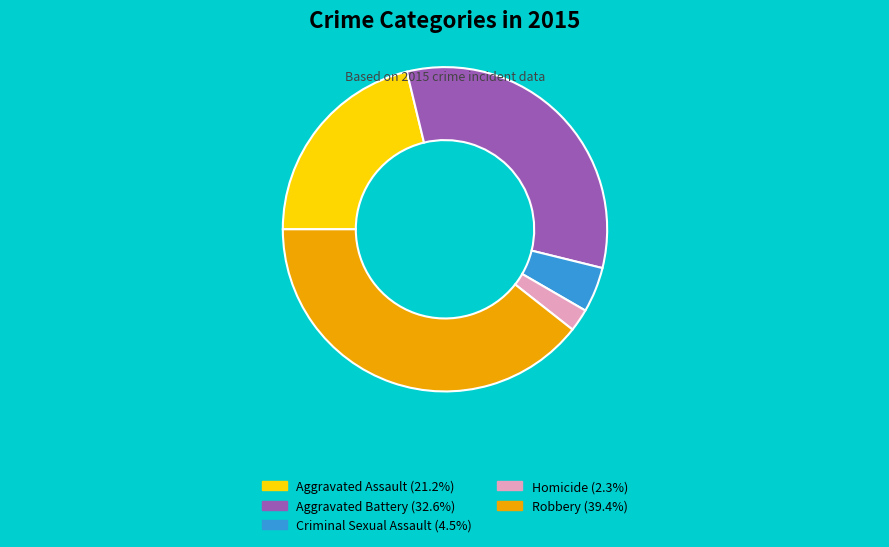

Between Aggravated Battery and Homicide, which is larger?

Aggravated Battery